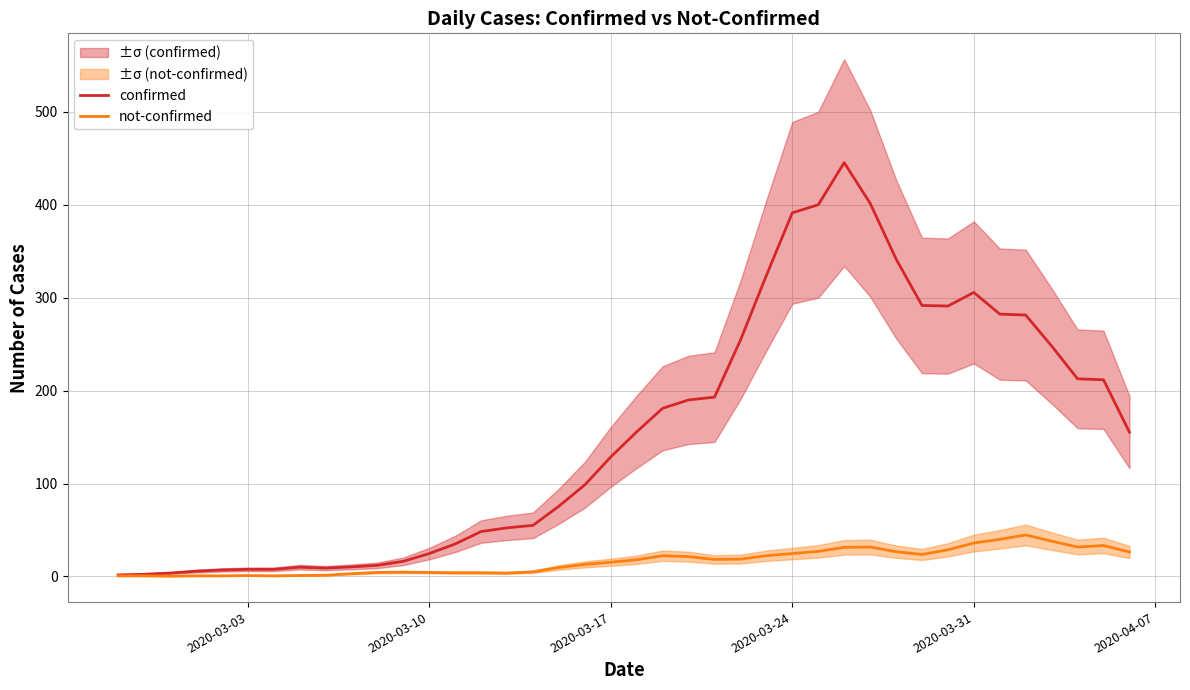

What is the highest value of the not-confirmed series?

44.7